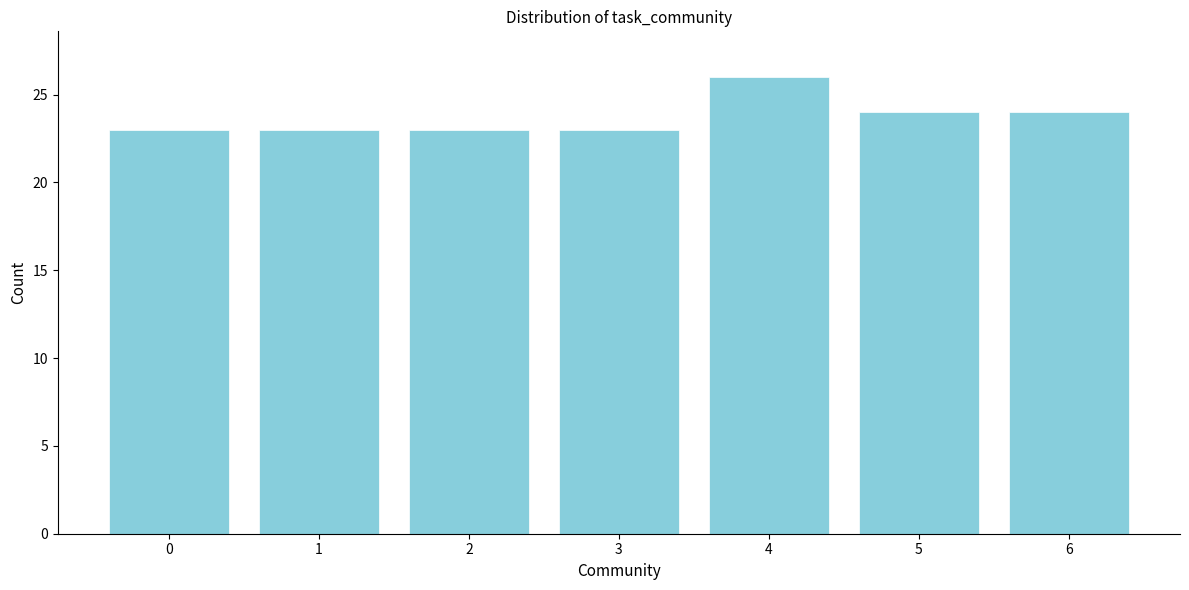

Reading right to left, extract all data points from this chart.

6=24	5=24	4=26	3=23	2=23	1=23	0=23